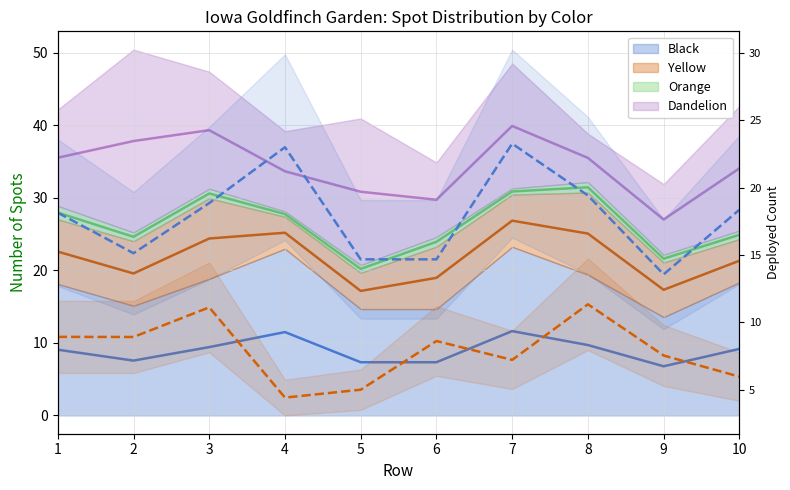

Which label corresponds to the largest value in the chart?

7